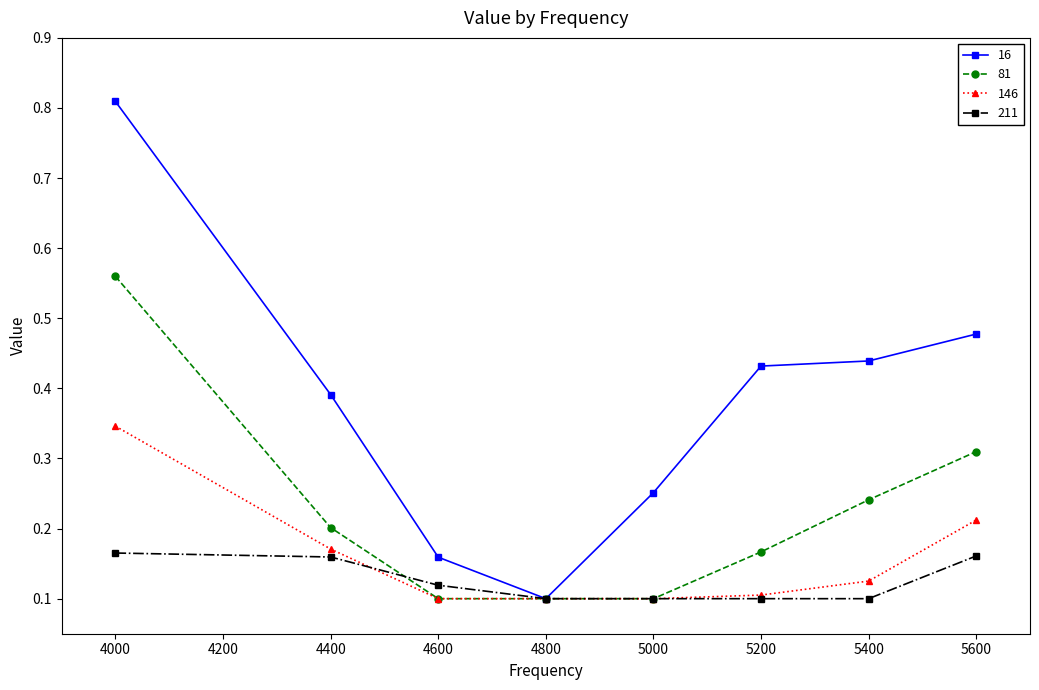

True or false: 146 has more than 1 points higher than both neighbors.

False